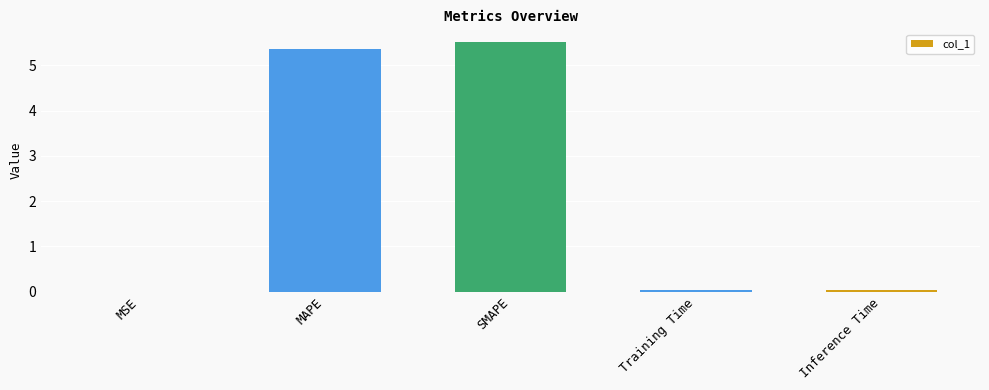

Which has a higher value, Inference Time or SMAPE?

SMAPE